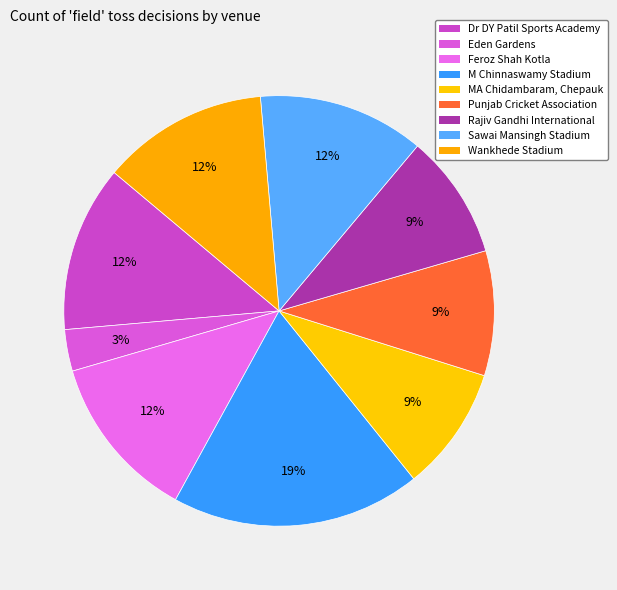

How many segments does this pie chart have?

9